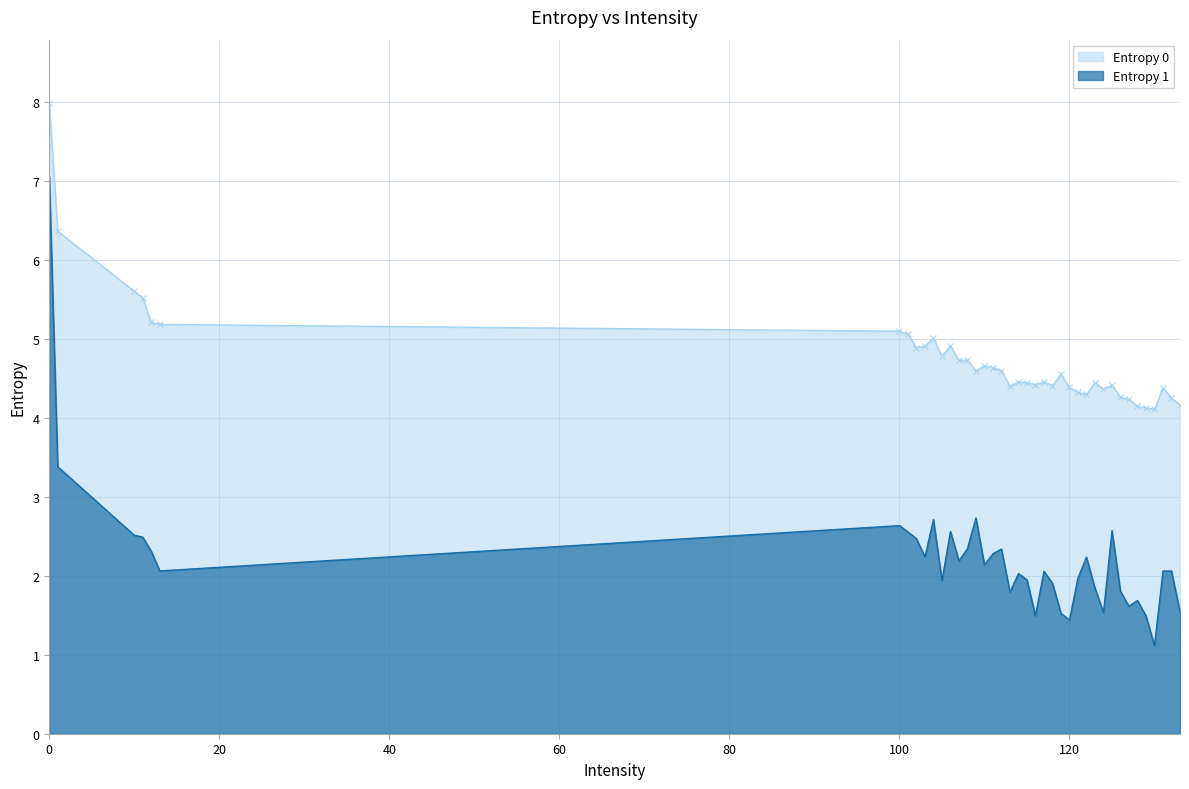

Does the chart have visible grid lines?

Yes